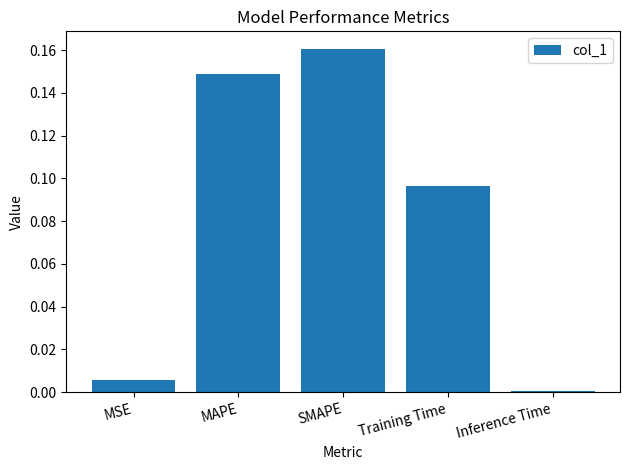

Does the chart contain stacked bars?

No